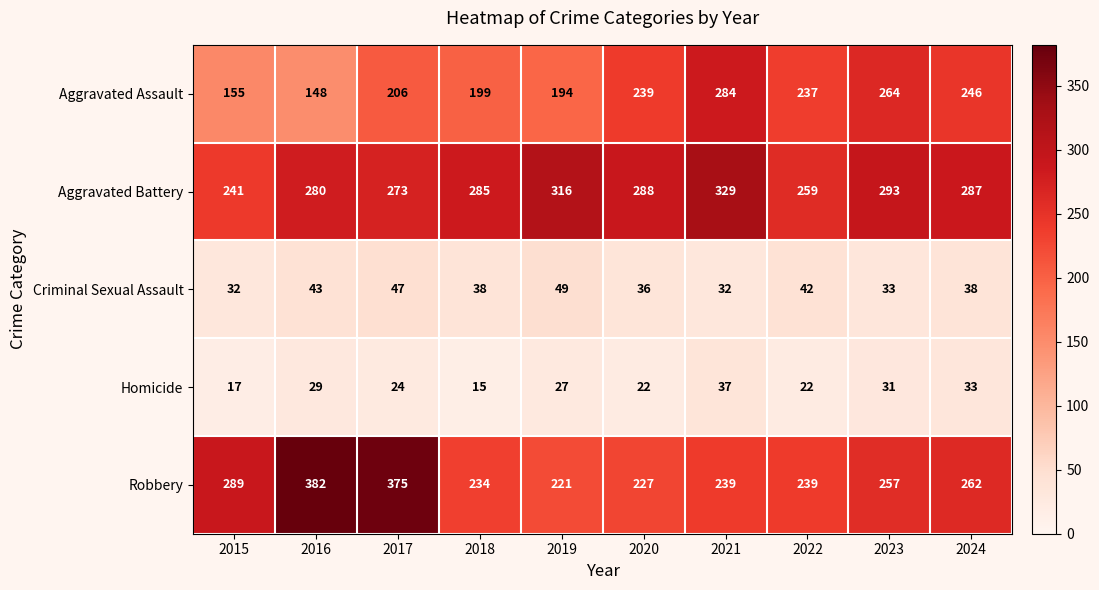

Count the number of categories in the chart.

10